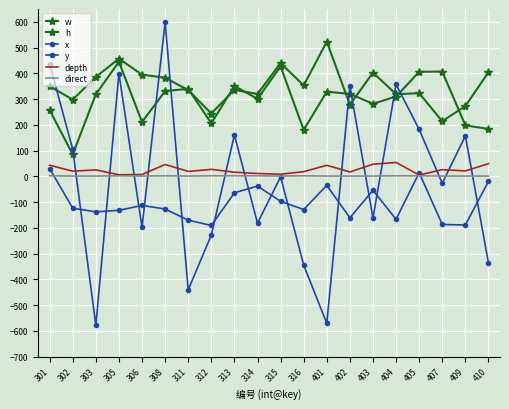

How many values in the depth series are below 21?

10